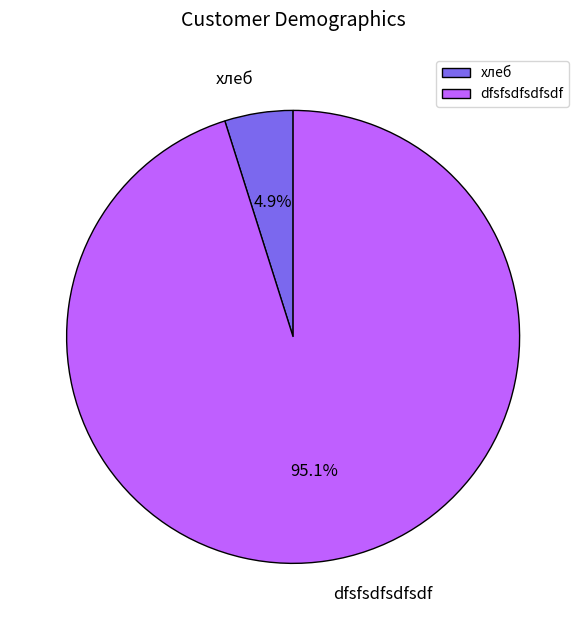

True or false: хлеб accounts for 19% of the total.

False